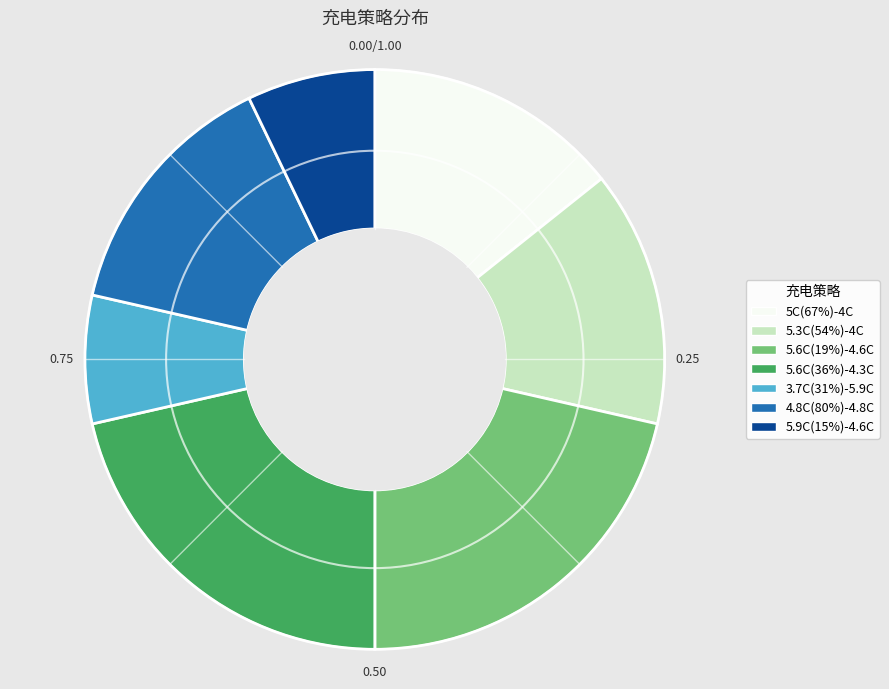

Is there any slice that represents more than half of the pie?

No